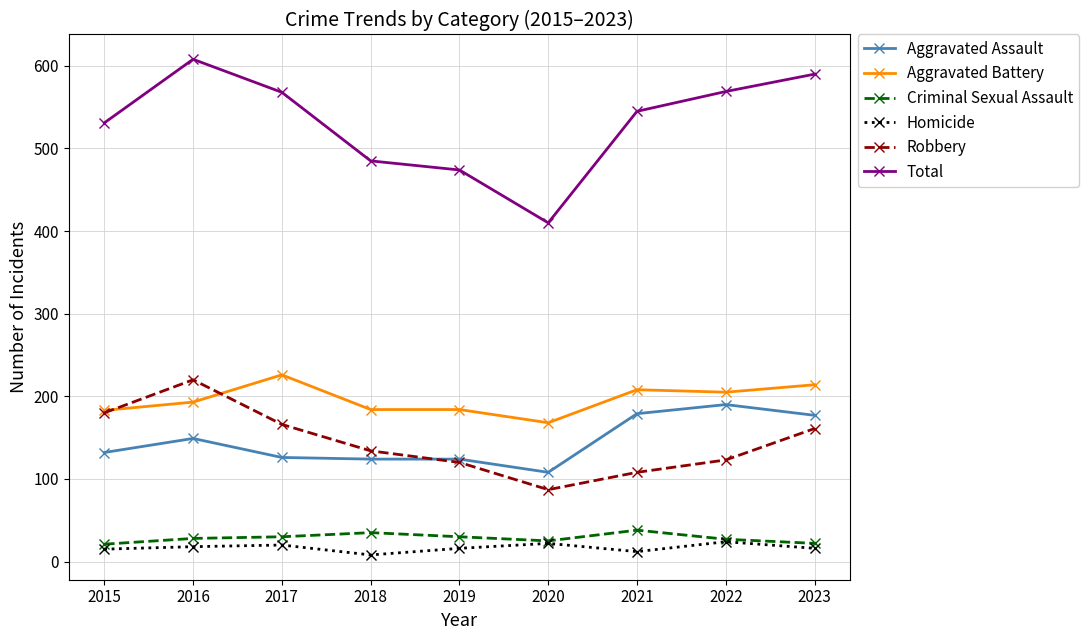

True or false: Homicide and Robbery intersect in this chart.

False